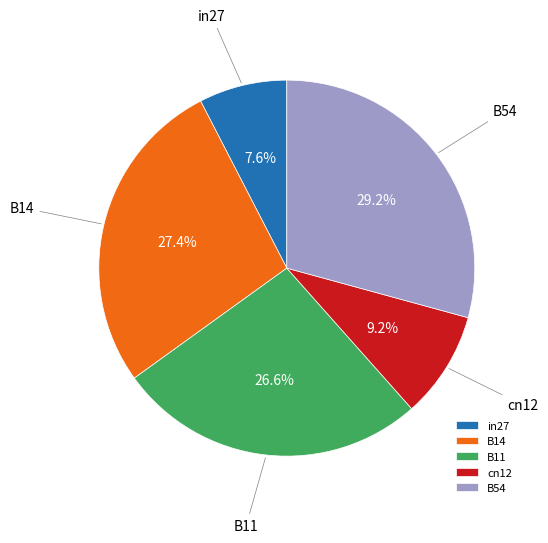

To the nearest percent, what is the combined percentage of B11 and in27?

34%